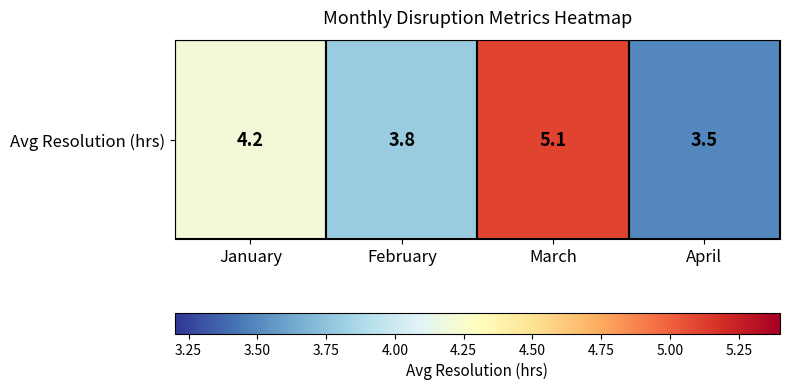

What is the difference between the values at January and February?

0.4